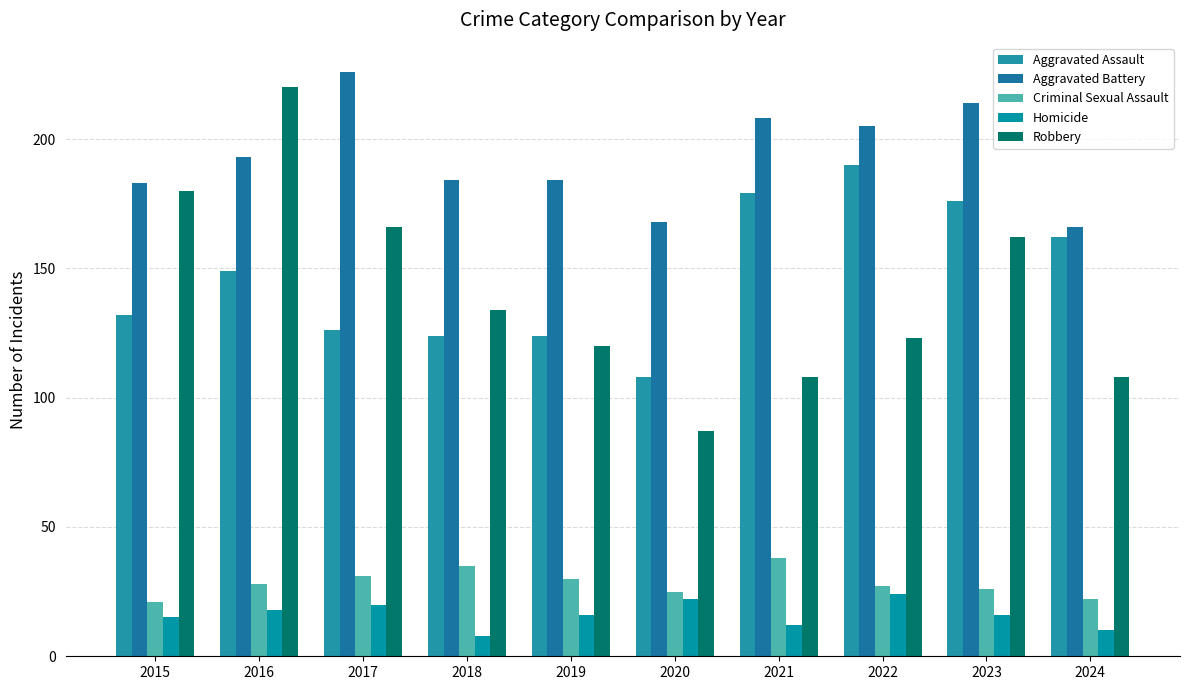

True or false: Homicide has a value of 36 at 2020.

False